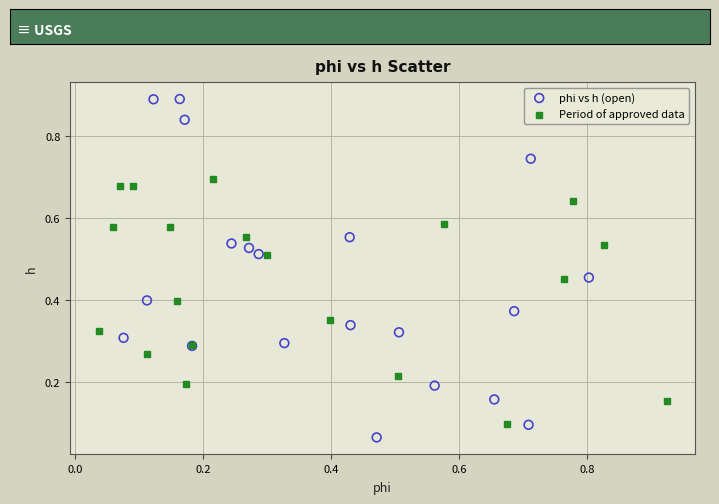

Which series reaches the maximum Y coordinate?

phi vs h (open)